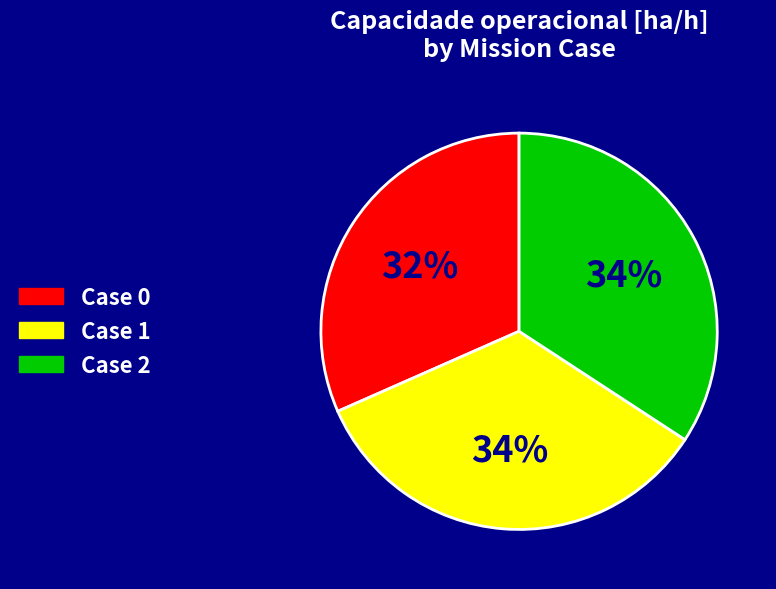

Is there a majority slice in this chart?

No